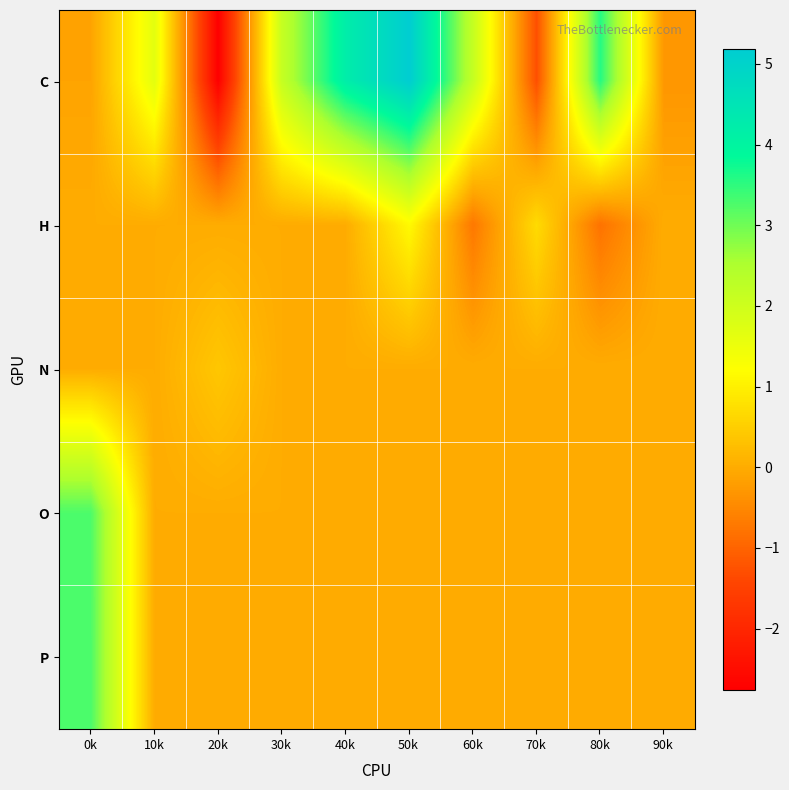

At which category is the sum across all series the highest?

0k